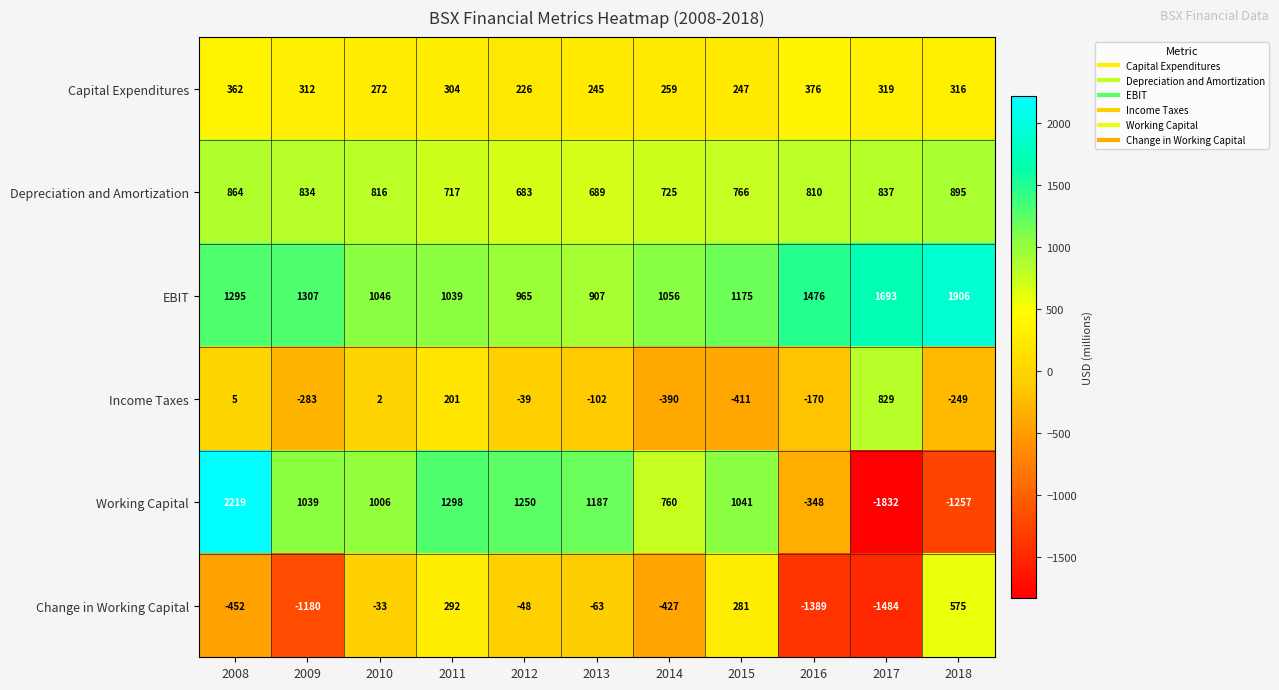

What is the total value across all series at 2012?

3037